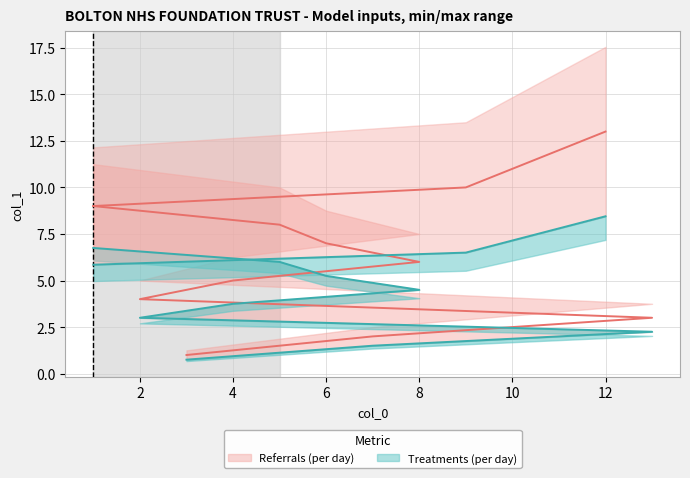

List the labels in order of value, smallest first.

3, 7, 13, 2, 4, 8, 6, 5, 1, 9, 10, 11, 12